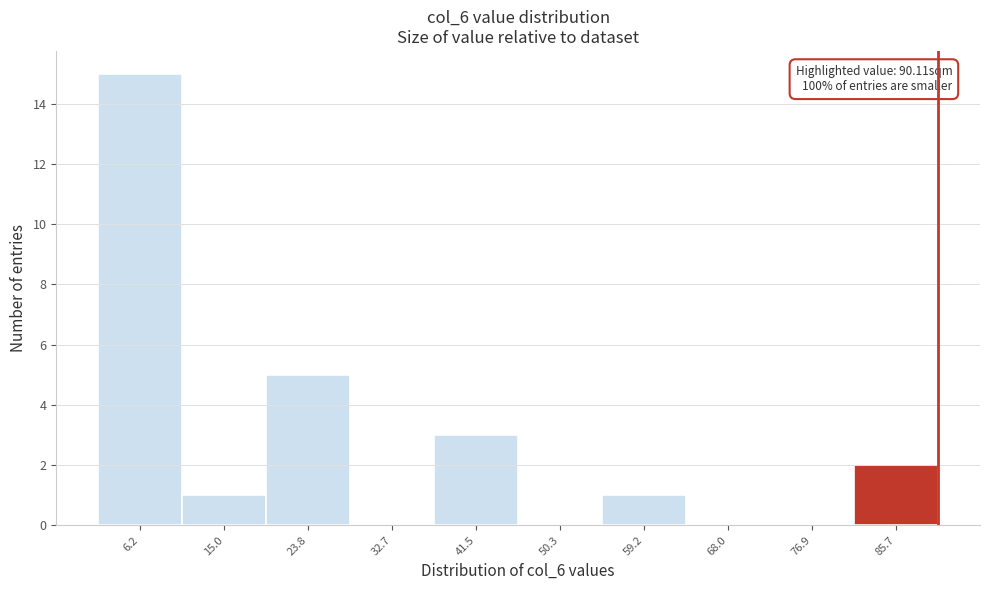

Over which range of the x-axis is the bar tallest?

2 to 11